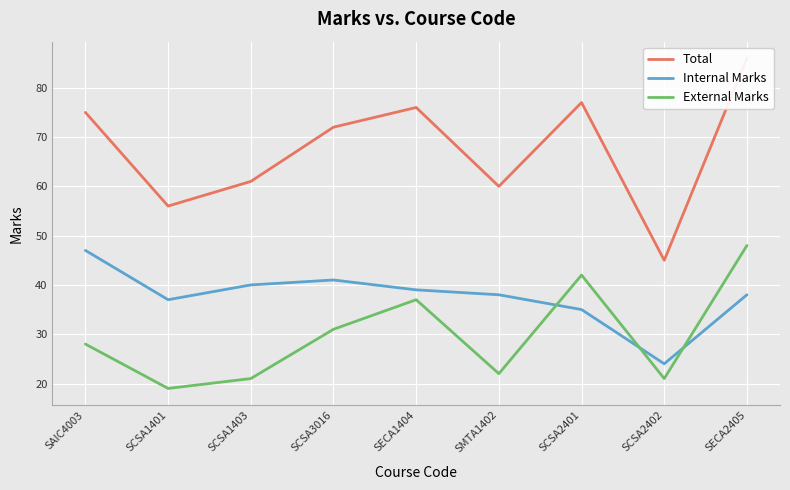

What is the difference between the maximum and second lowest values in the Internal Marks series?

12